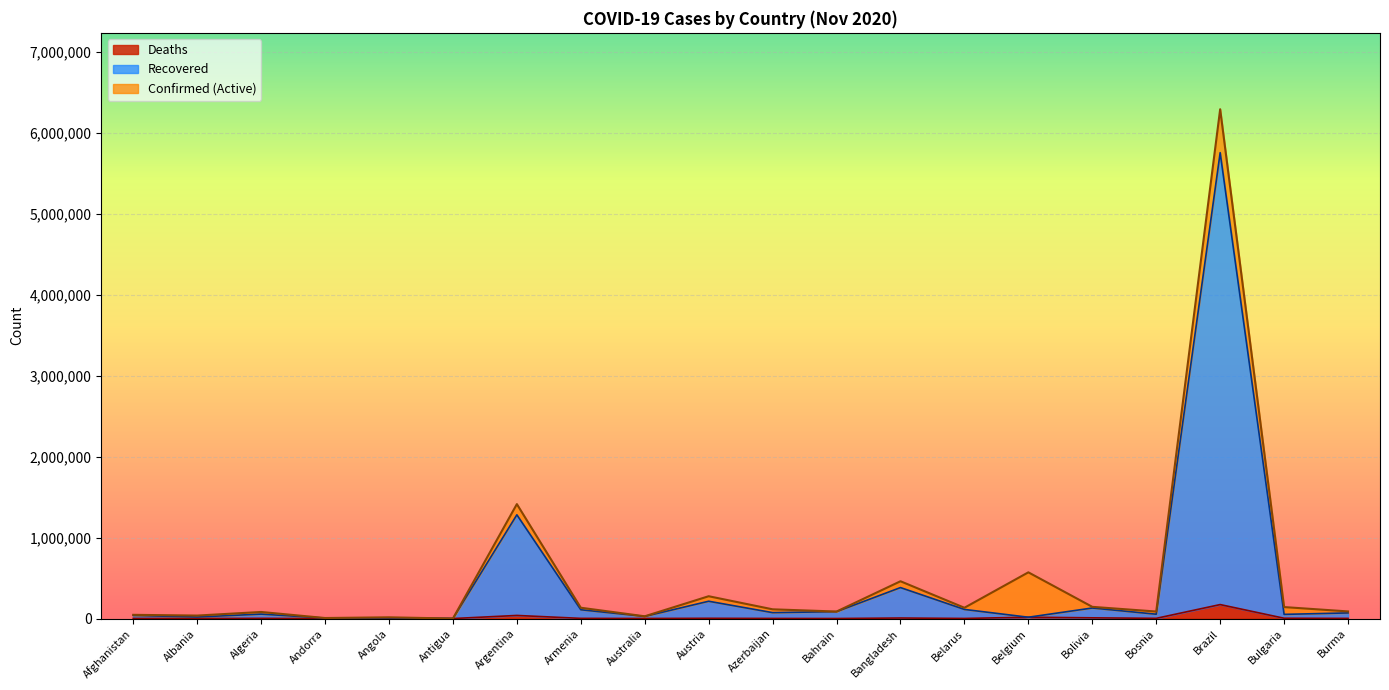

Which category has the lowest value in the Recovered series?

Antigua